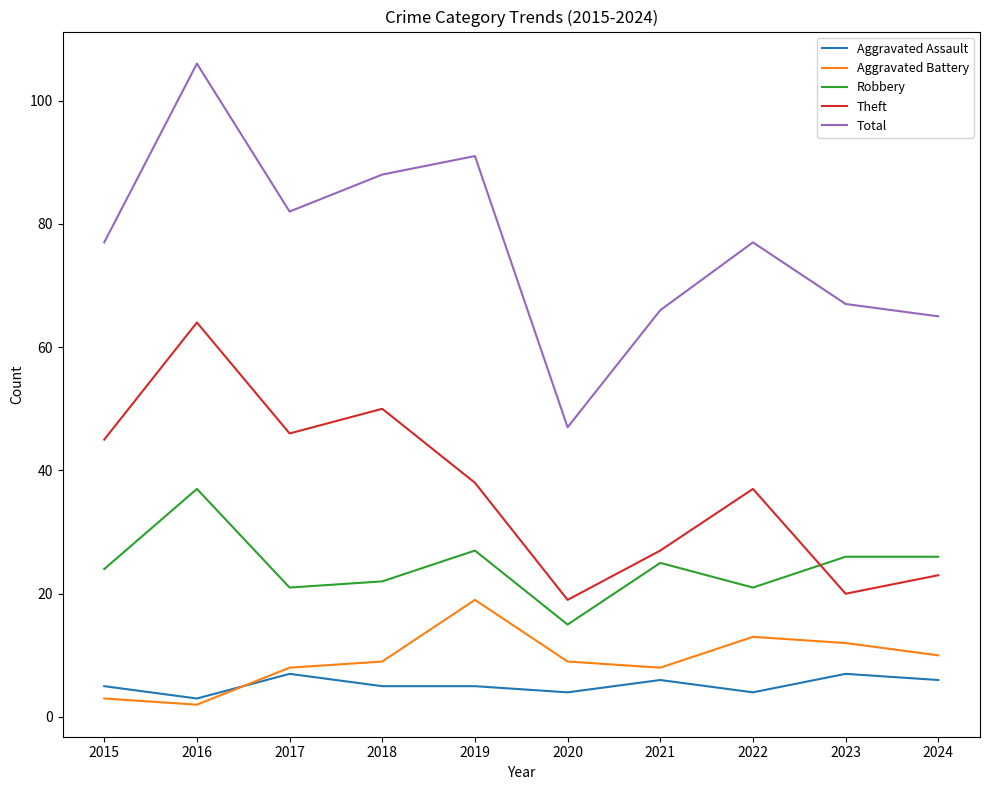

Rank the series by their maximum value, from lowest to highest.

Aggravated Assault, Aggravated Battery, Robbery, Theft, Total